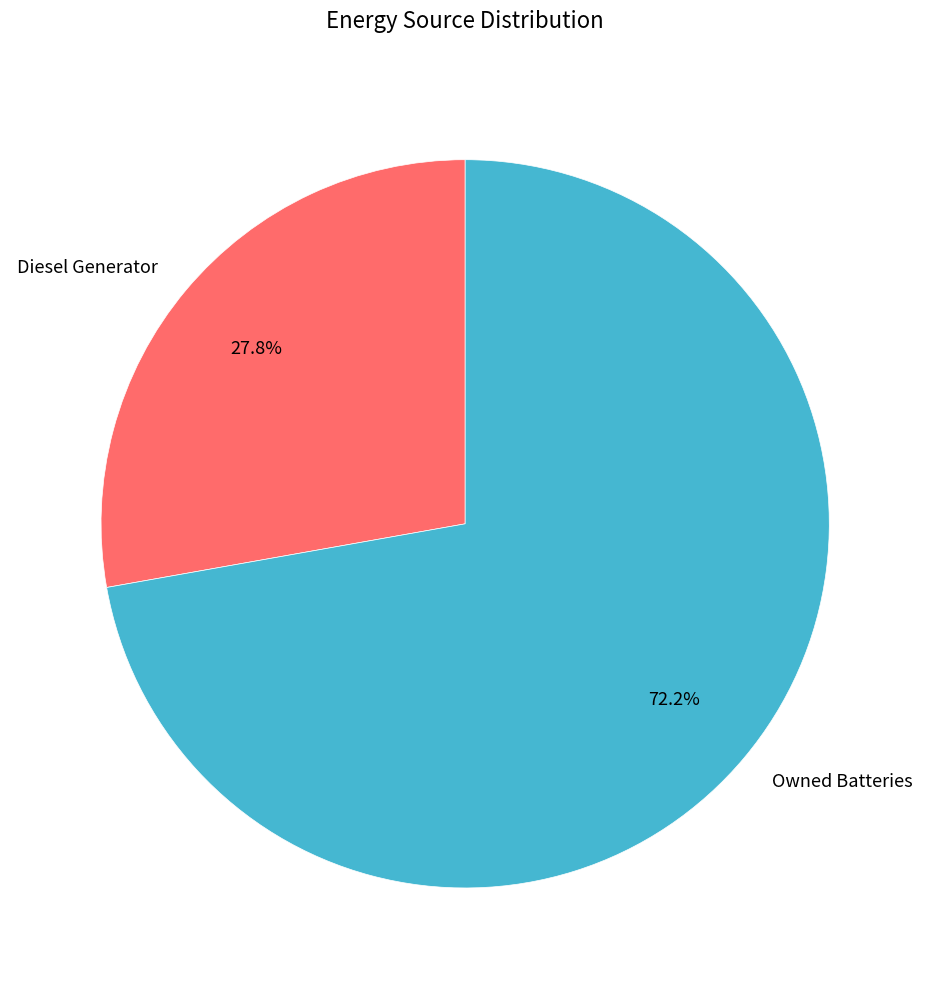

What portion of the pie excludes Owned Batteries?

27.8%